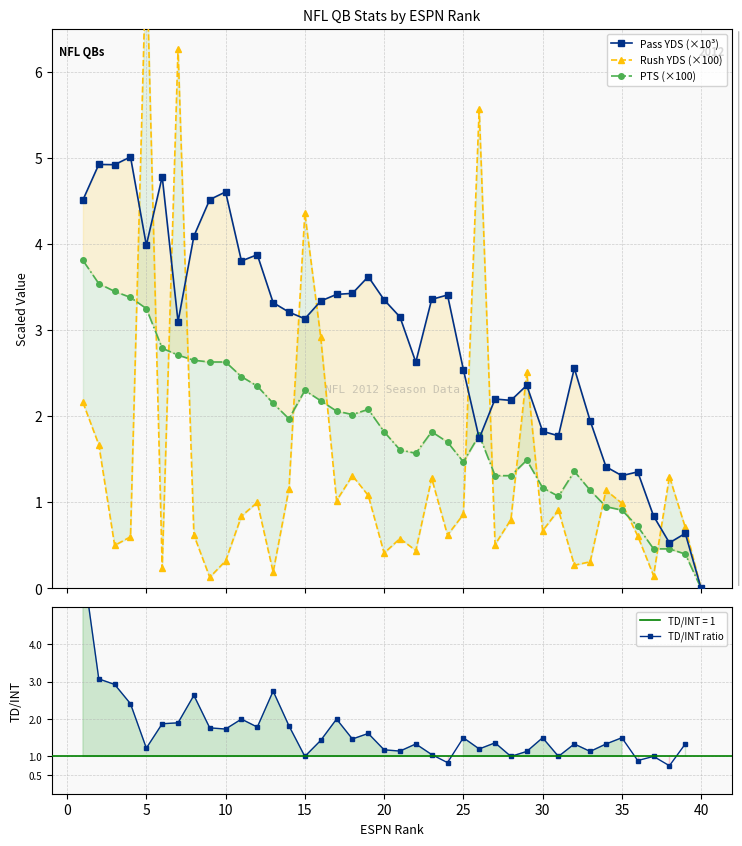

The value of Pass YDS (×10³) at 15 is 4.9. True or false?

False